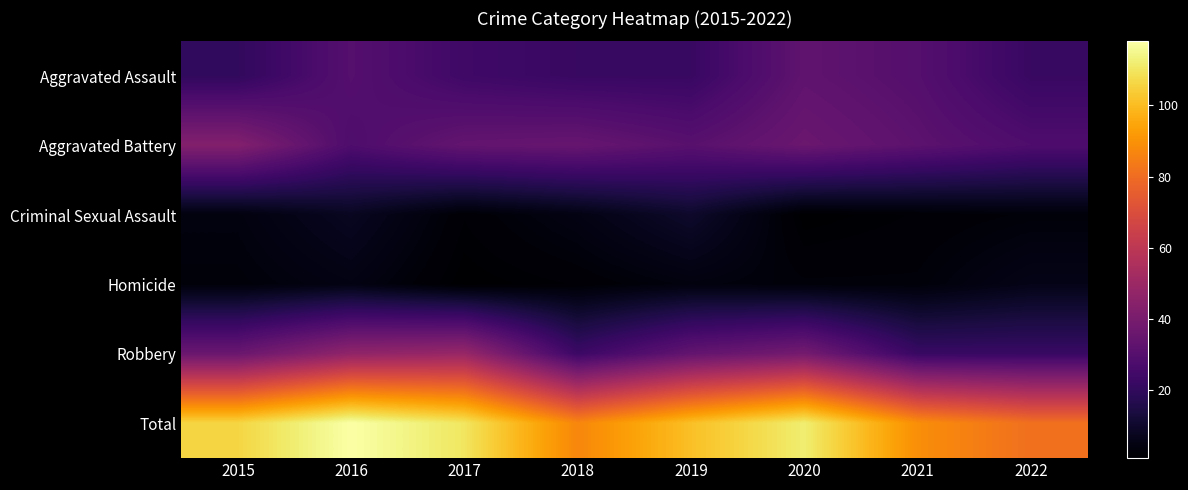

Which label corresponds to the largest value in the chart?

2016